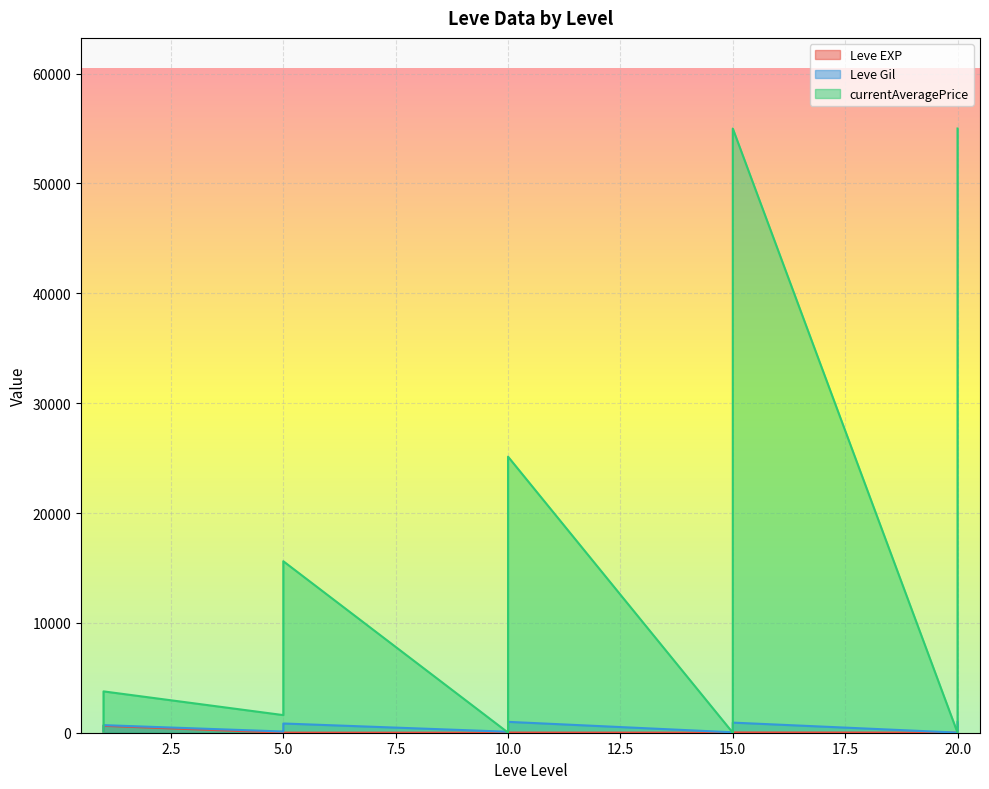

Is it true that Leve EXP equals 630 at 1?

True